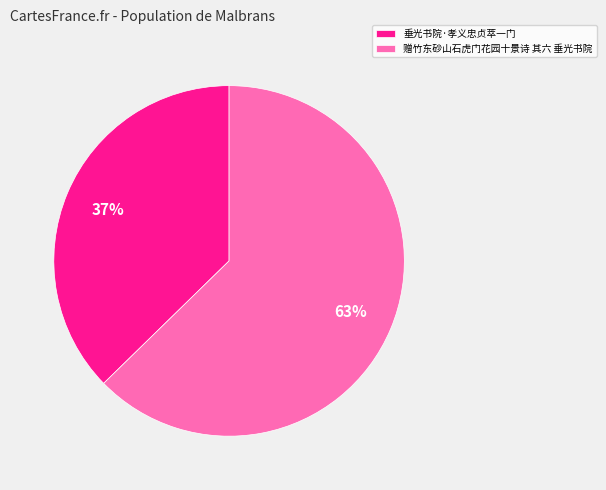

Rank the categories by value from highest to lowest.

赠竹东砂山石虎门花园十景诗 其六 垂光书院, 垂光书院·孝义忠贞萃一门